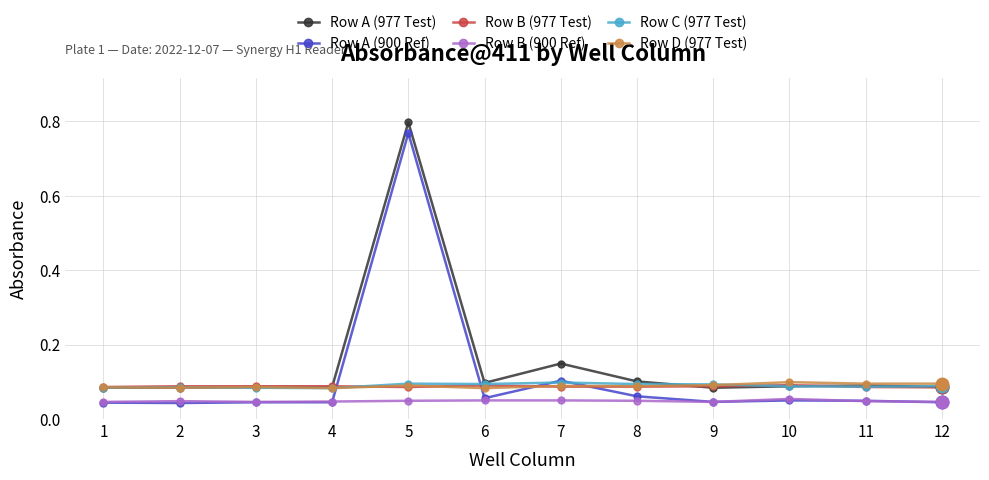

Which series has the largest range (max minus min)?

Row A (900 Ref)